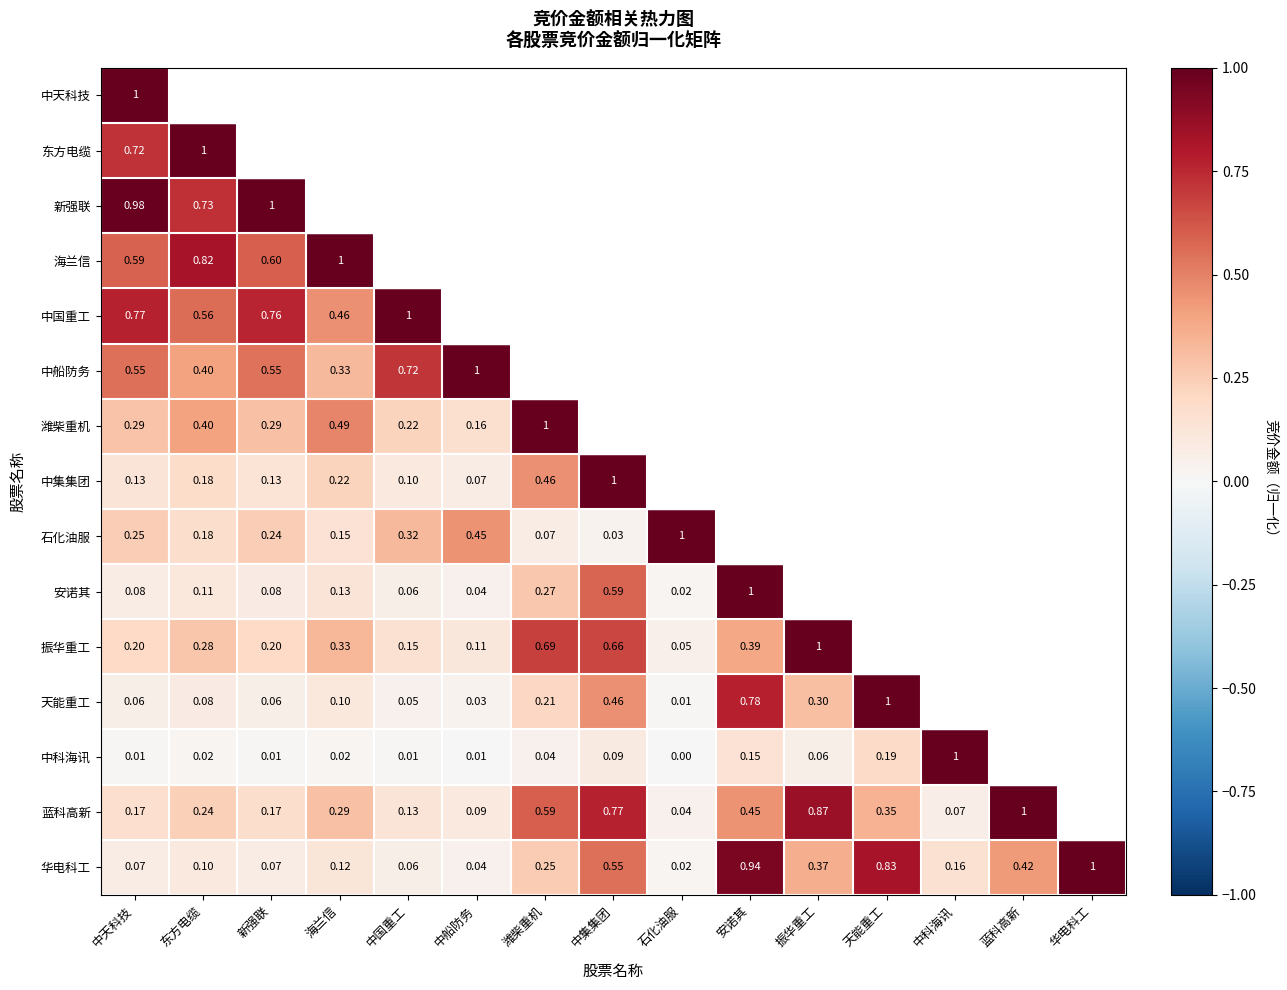

Is the value of 石化油服 at 海兰信 greater than the value of 天能重工 at 新强联?

Yes